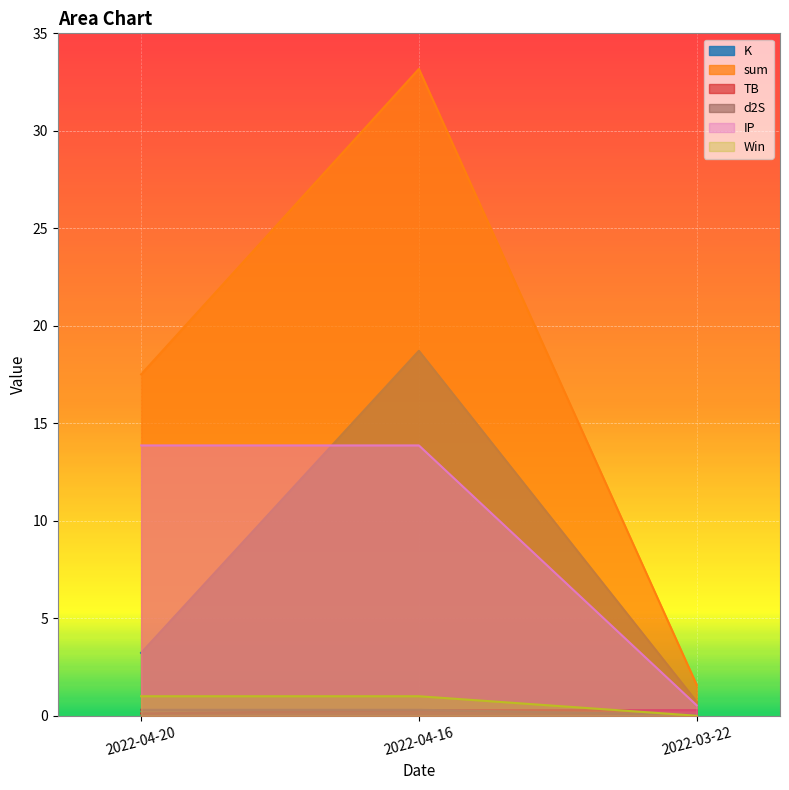

At which category is the sum across all series the highest?

2022-04-16